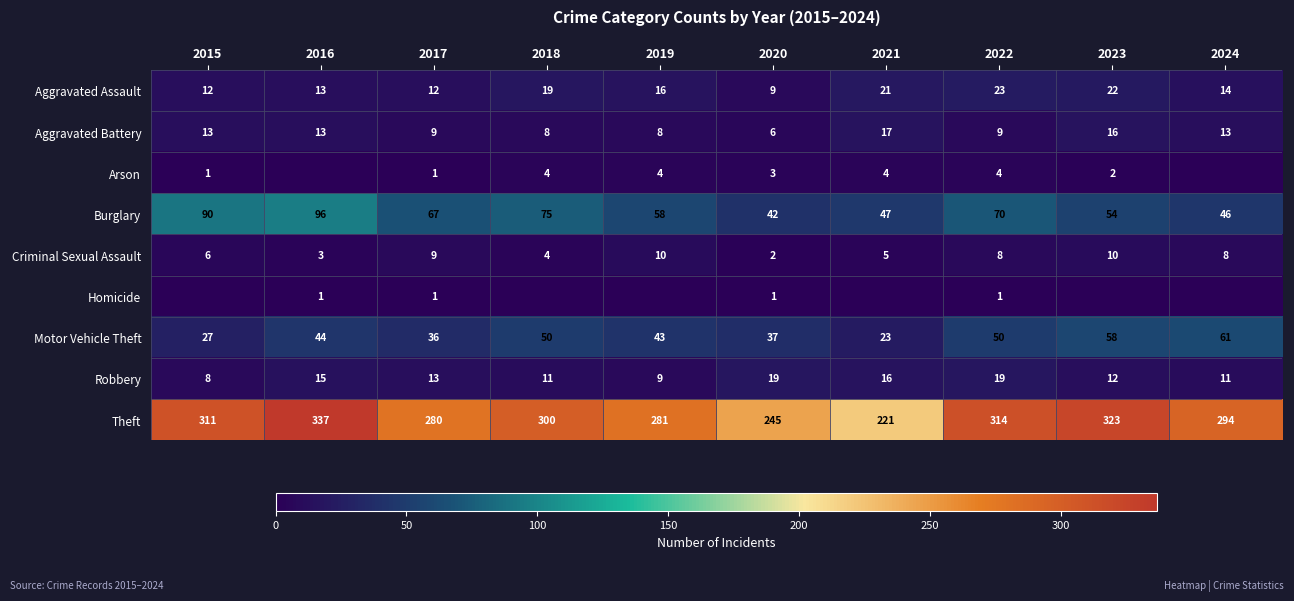

At how many categories does at least one series exceed 207?

10